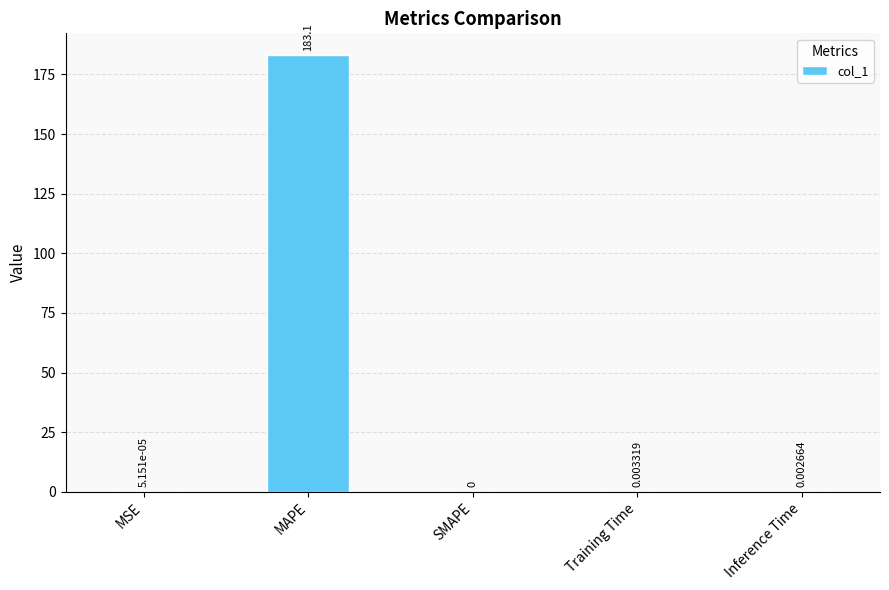

Which has a higher value, SMAPE or MAPE?

MAPE